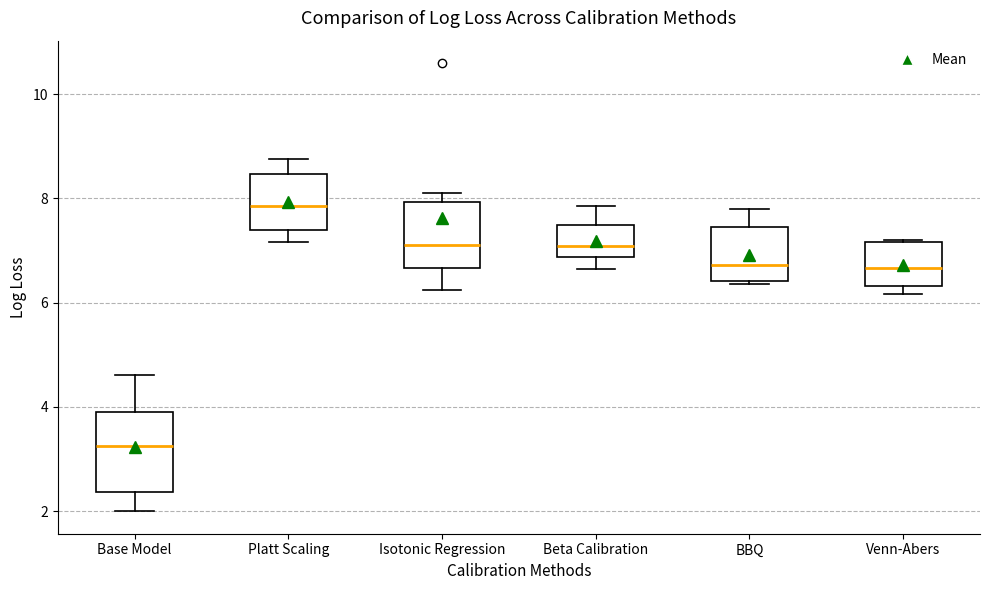

Where is the upper edge of the box for Isotonic Regression on the y-axis? The values are not printed on the chart, so give them approximately, as read against the axis.

8.0